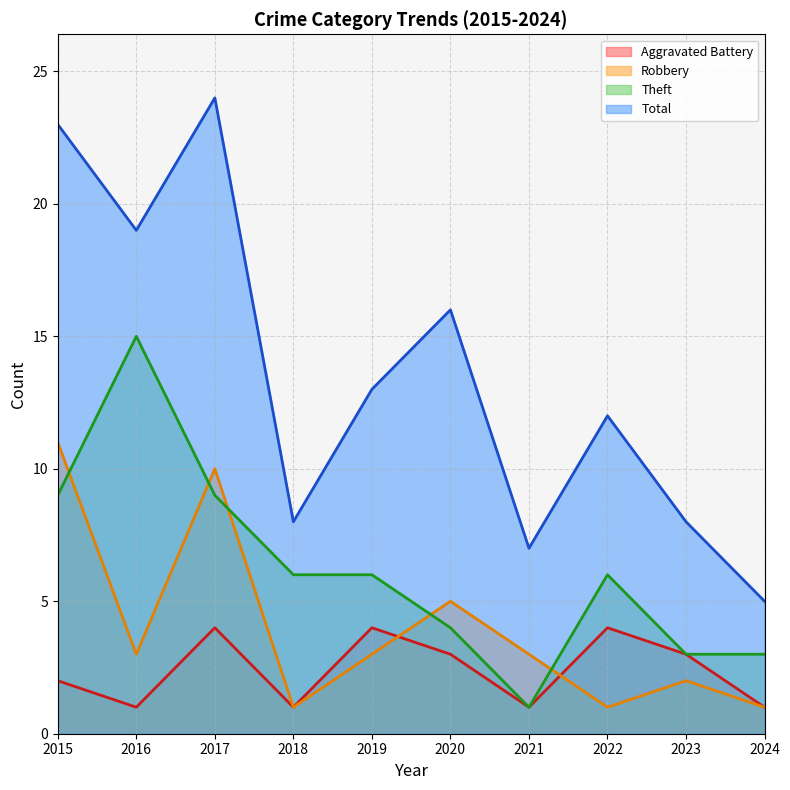

At how many categories does at least one series exceed 17?

3